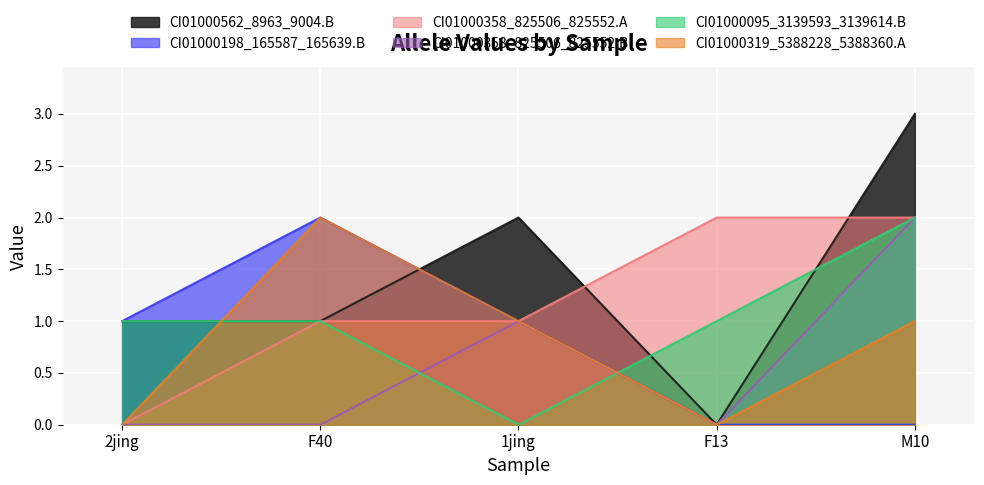

What position from the right is F13?

2